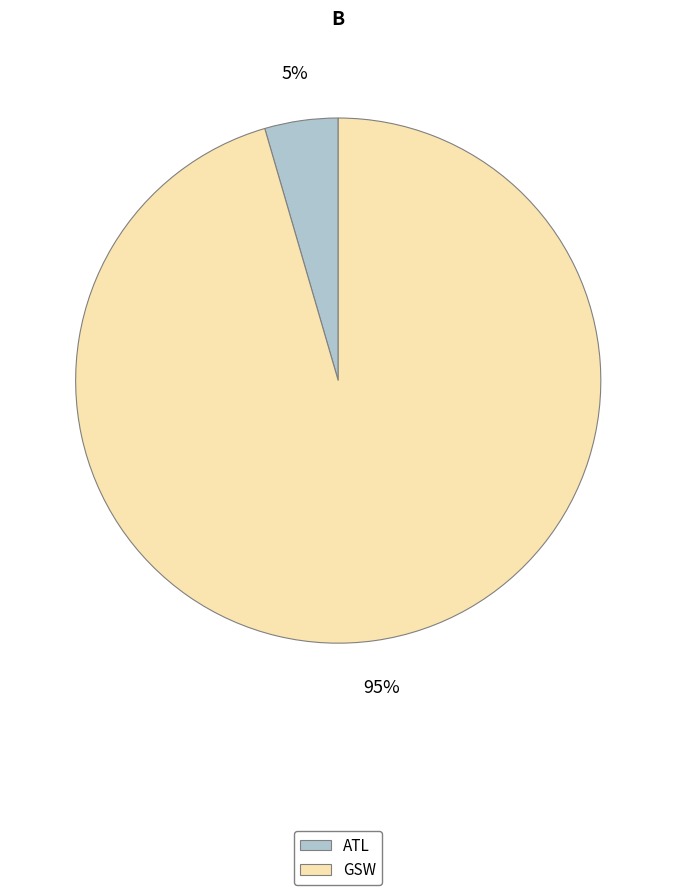

How many slices are in this pie chart?

2